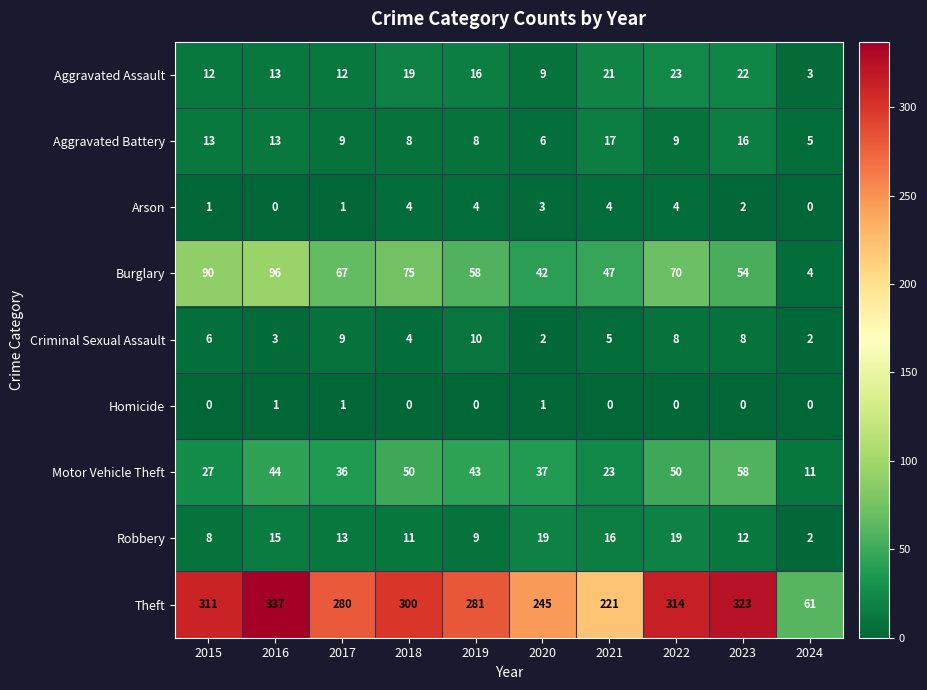

Which series has the largest total across all categories?

Theft